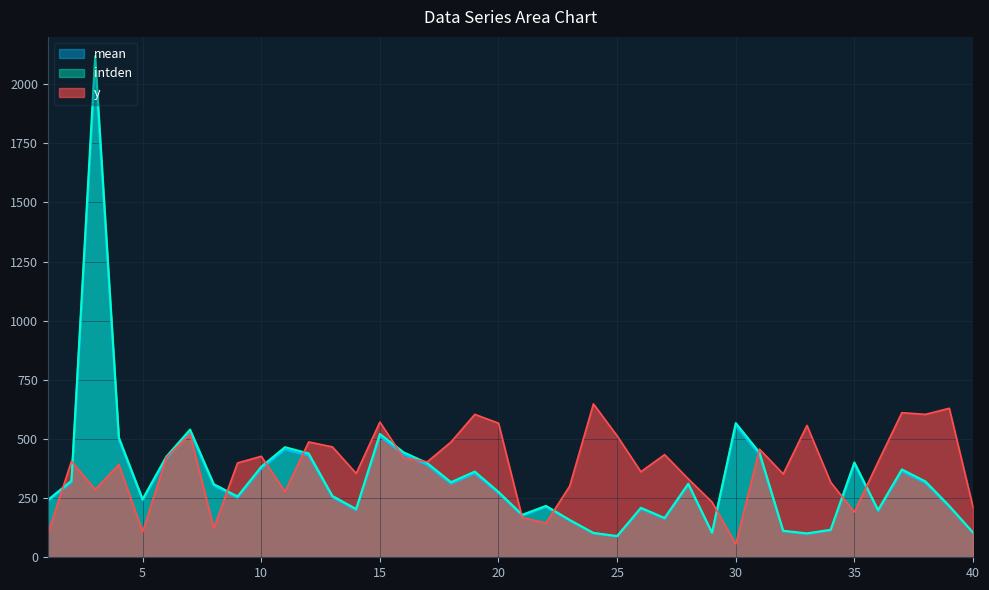

Which has a higher value, 16 or 14?

16